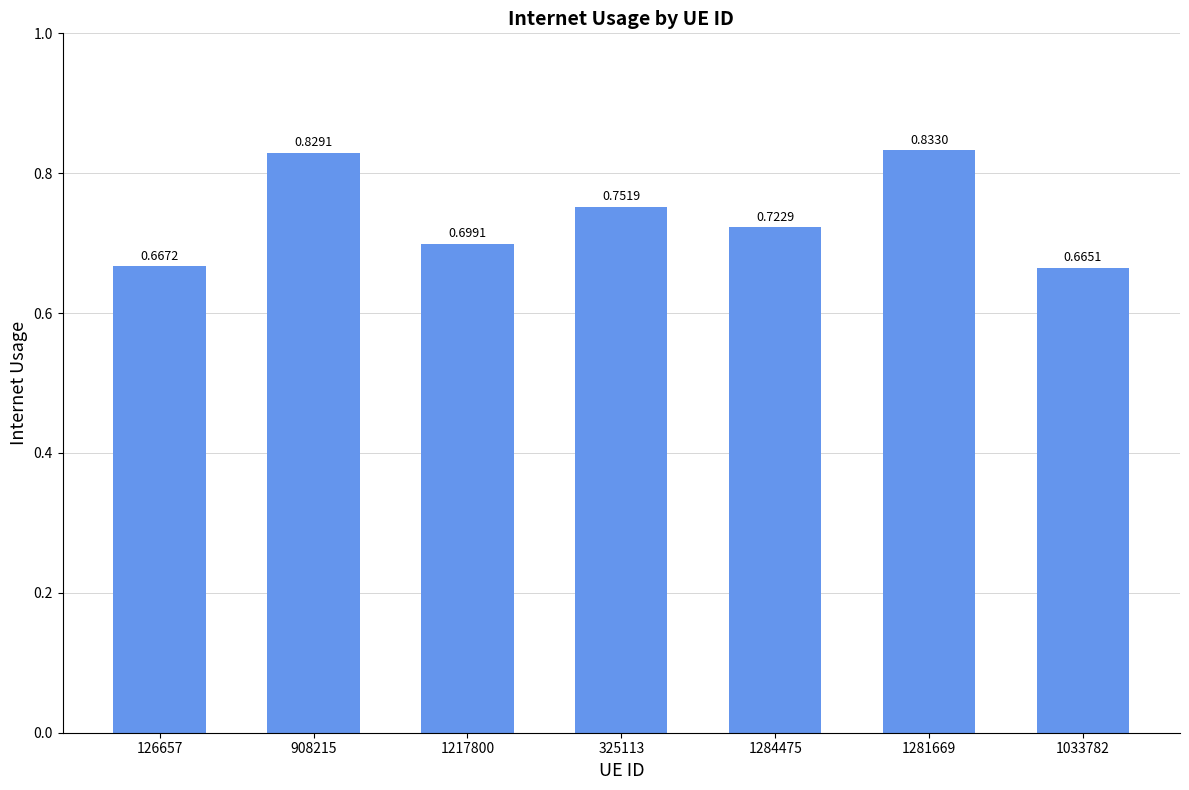

What is the sum of the values at 325113 and 1284475?

1.5